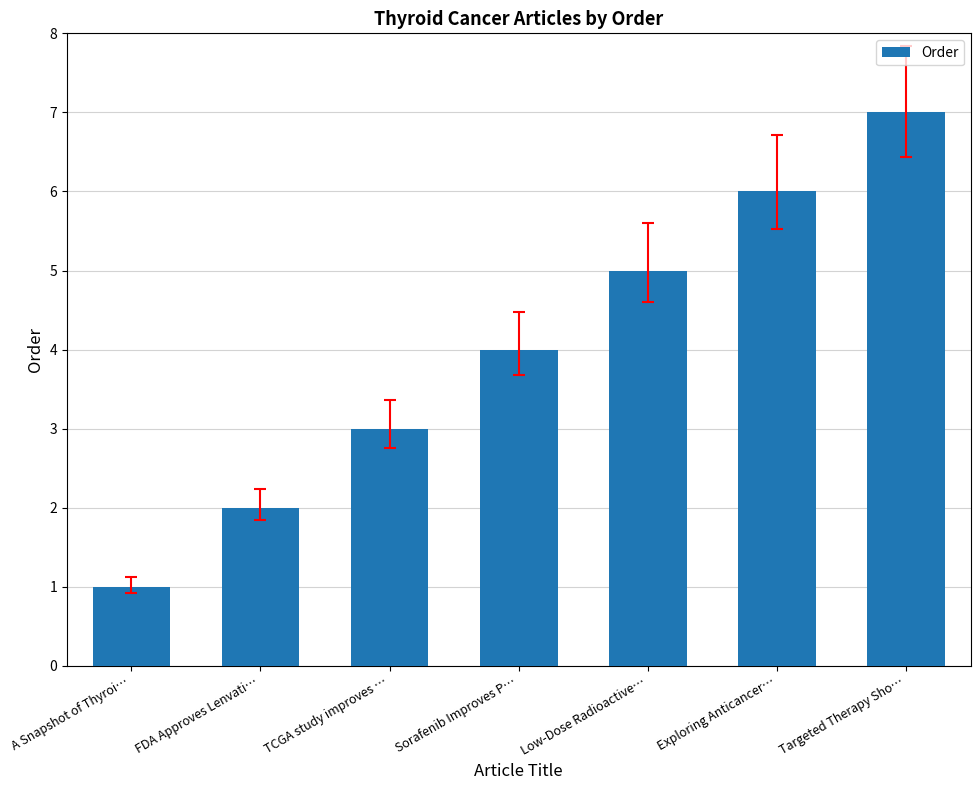

At which label is the value closest to 4?

Sorafenib Improves P…